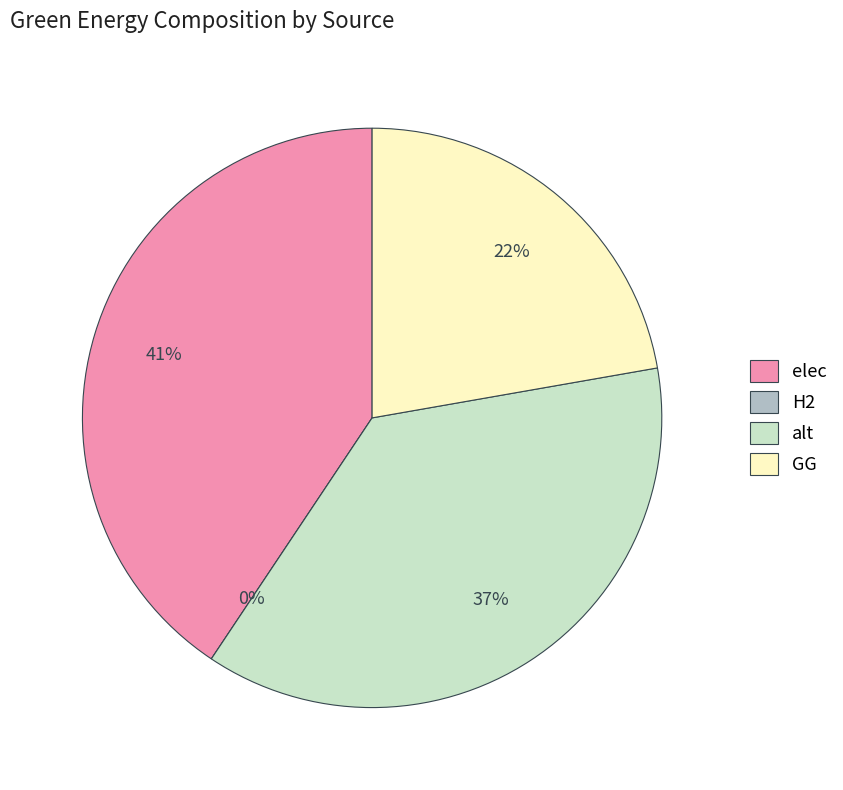

To the nearest percent, what is the average slice percentage?

25%